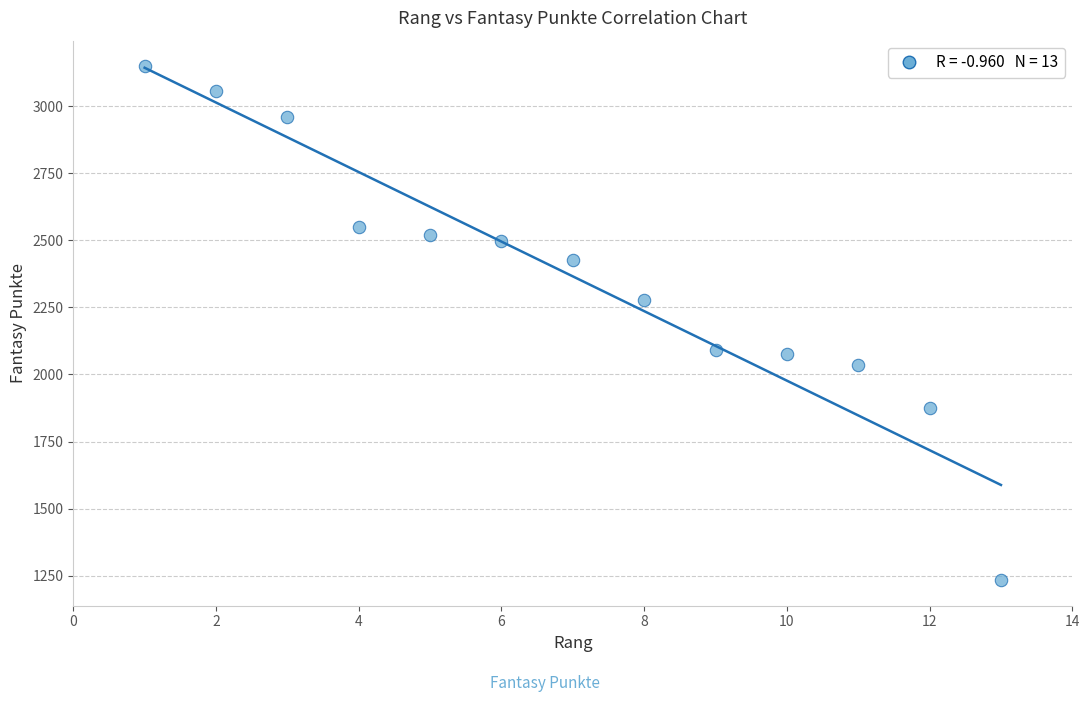

What is the range of X values (max minus min)?

12